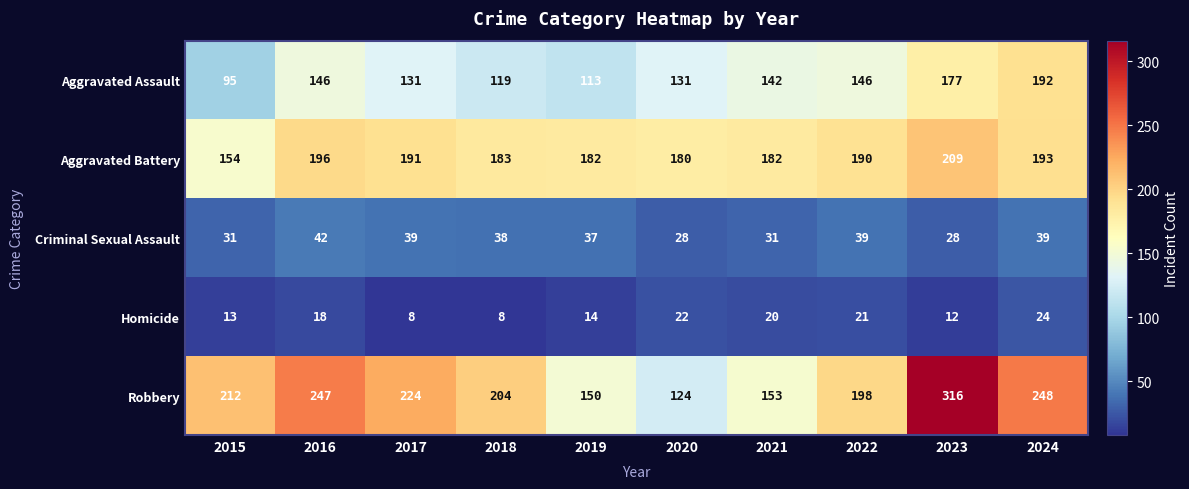

Which series changed the most between 2022 and 2024?

Robbery